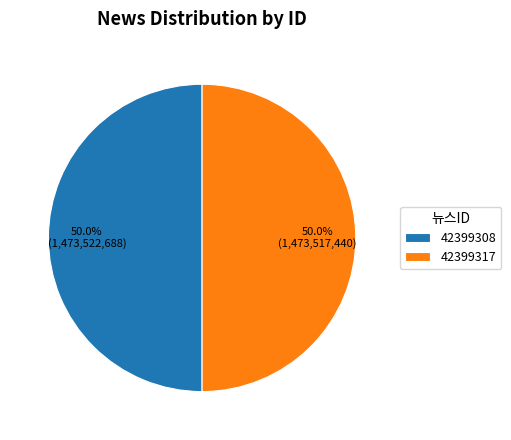

Combined, what portion of the pie is 42399317 and 42399308?

100.0%